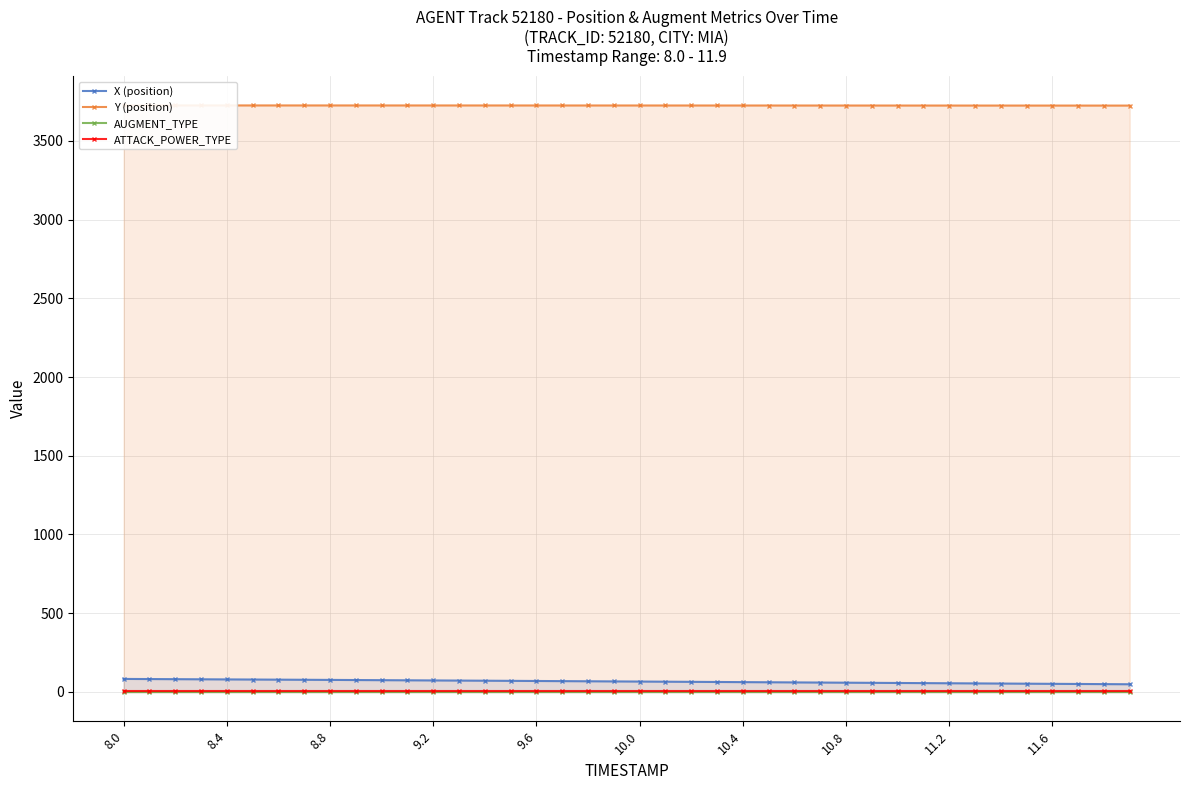

True or false: AUGMENT_TYPE has more than 0 points higher than both neighbors.

False